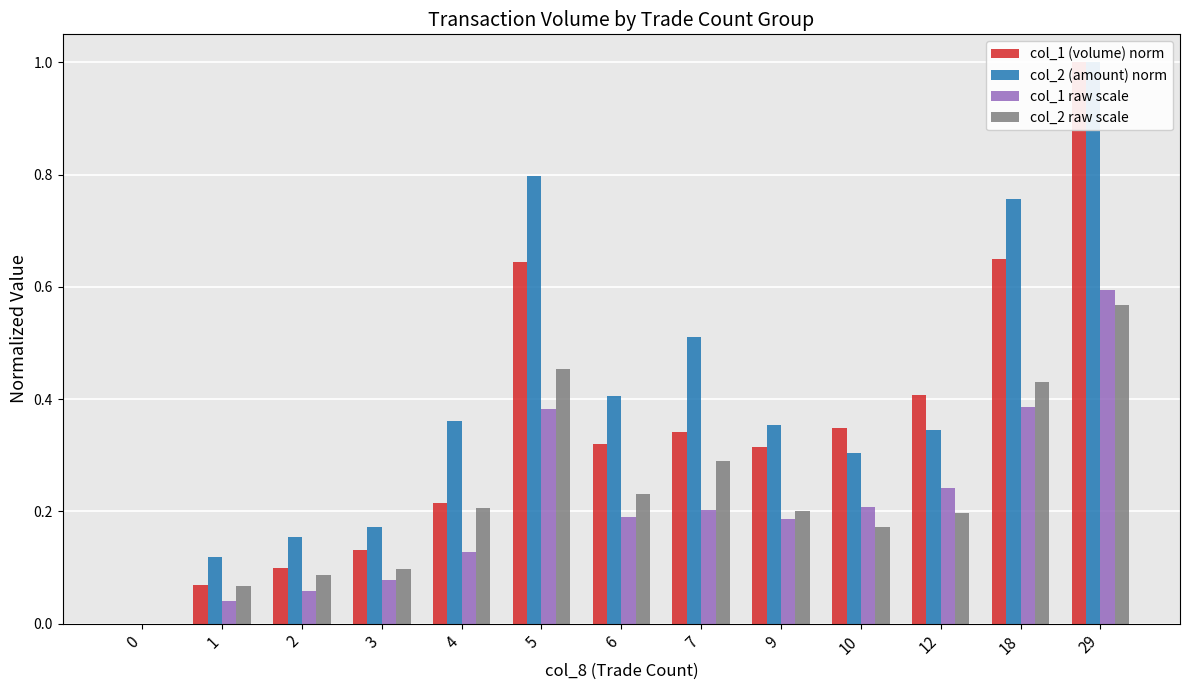

Are the bars horizontal?

No